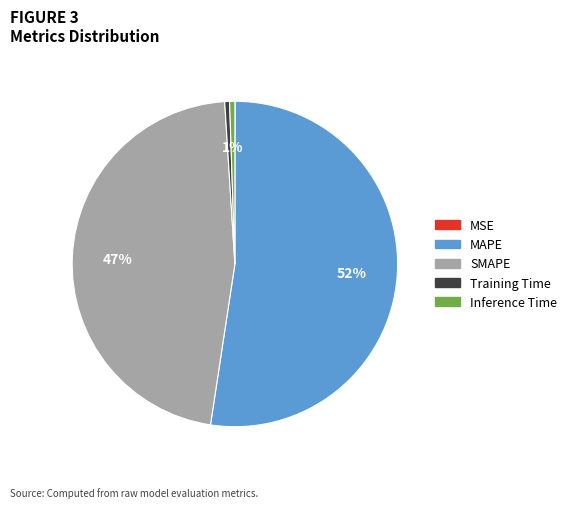

To the nearest percent, what is the combined percentage of Inference Time and MAPE?

53%